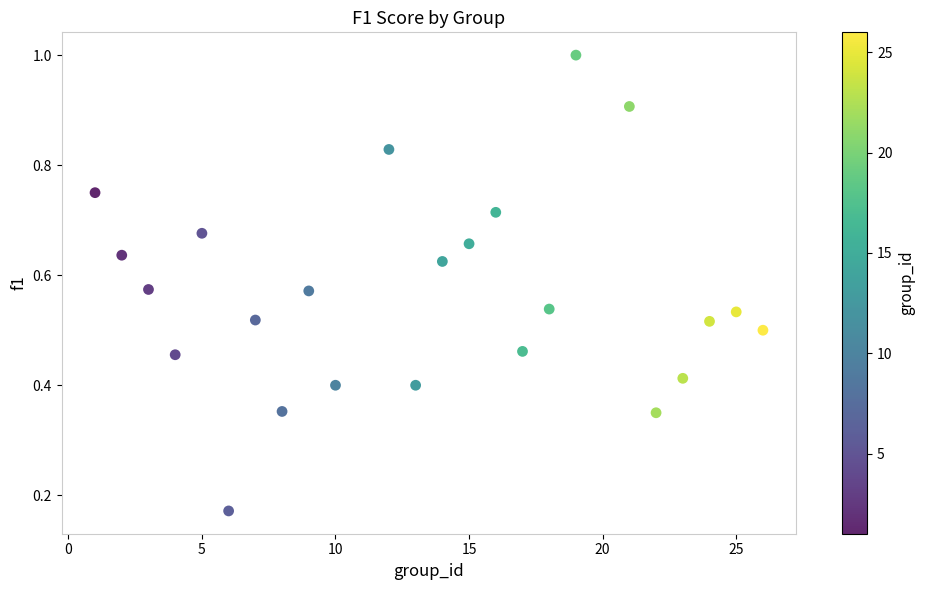

What is the range of X values (max minus min)?

25.0